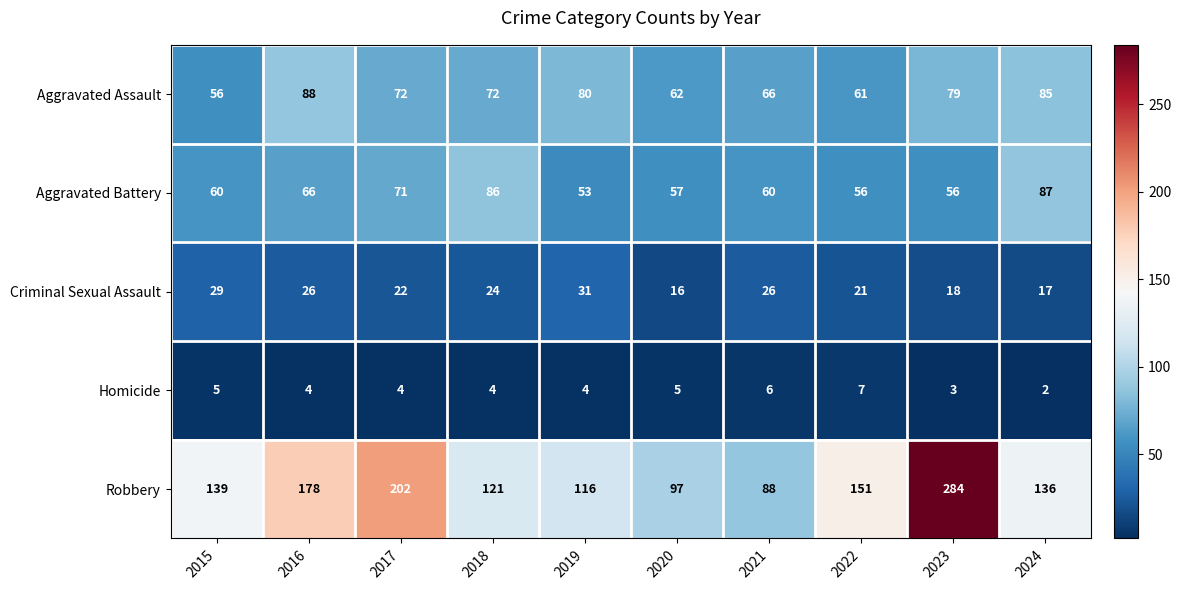

Which series has the largest range (max minus min)?

Robbery